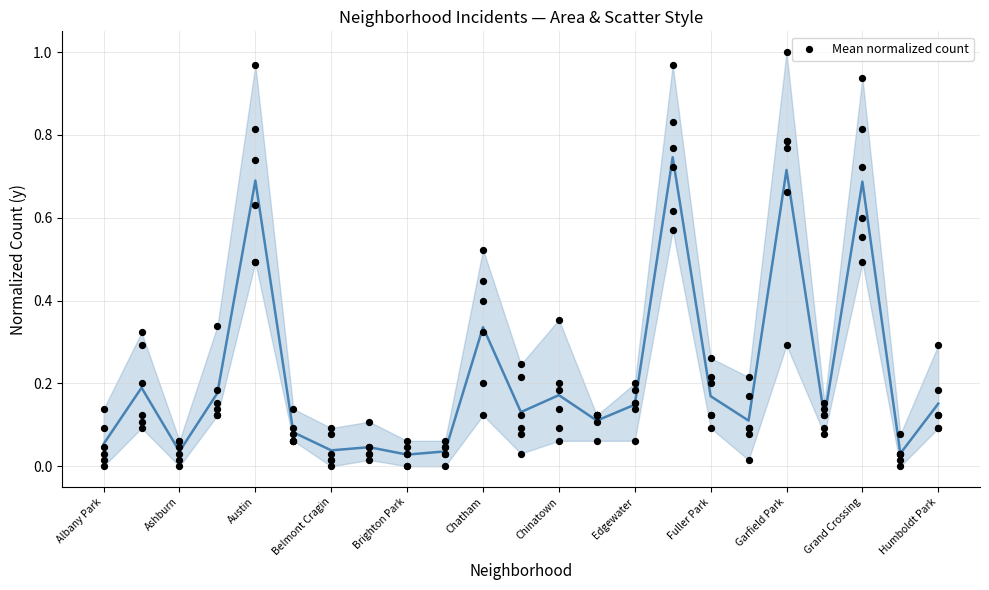

Between Humboldt Park and Edgewater, which is larger?

Humboldt Park